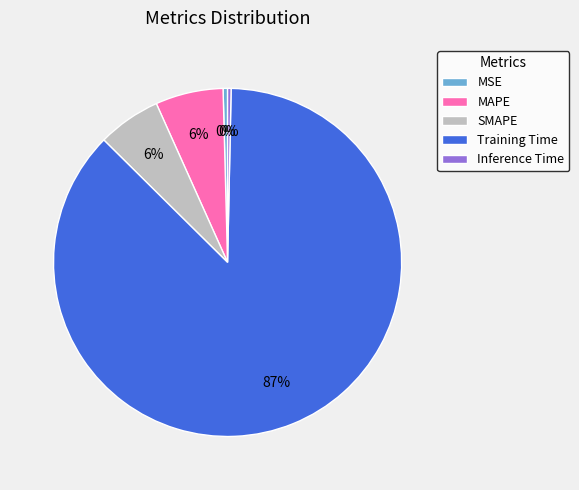

Which slice is the largest?

Training Time